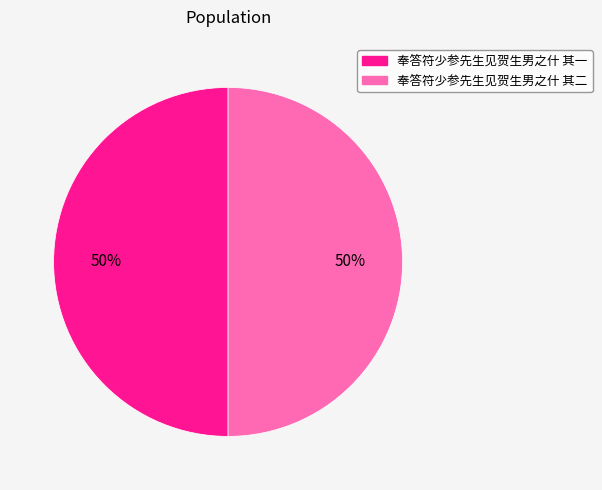

Count the number of slices in the pie.

2